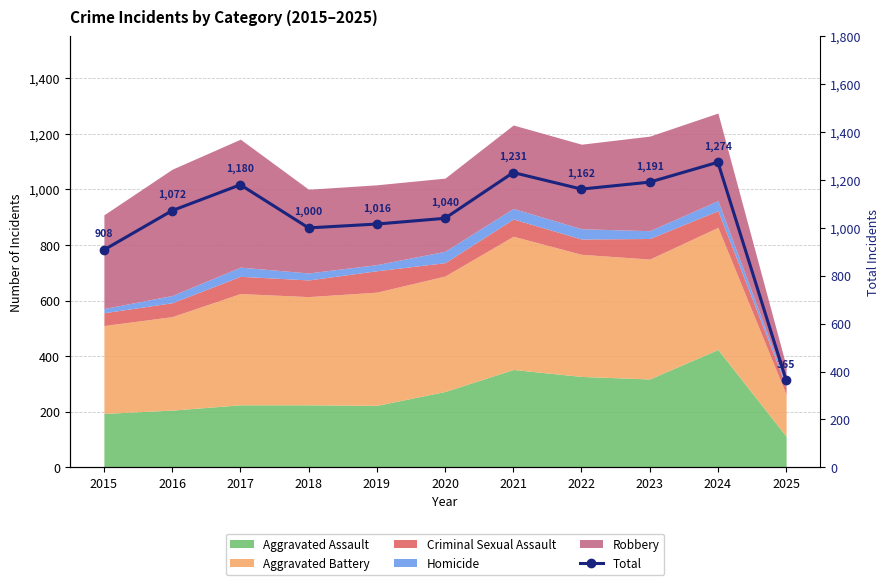

At which category does the chart reach its peak across all series?

2024